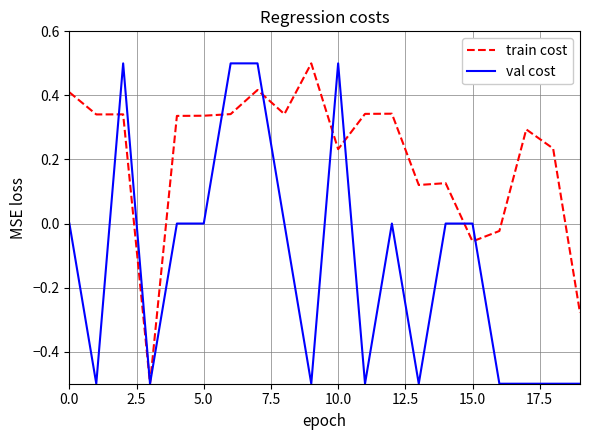

What is the lowest value of the train cost series?

-0.5